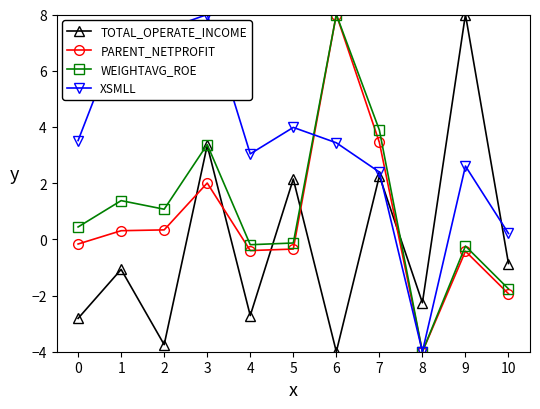

What is the maximum value for WEIGHTAVG_ROE?

8.0